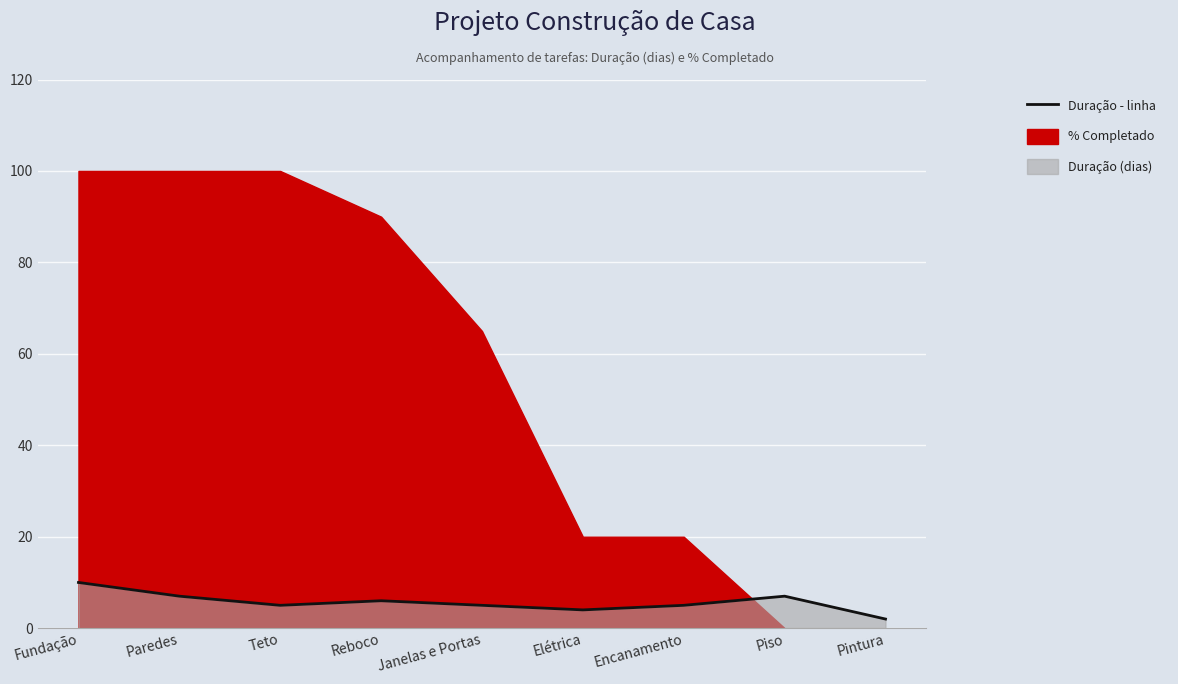

At which label is the value closest to 6?

Reboco